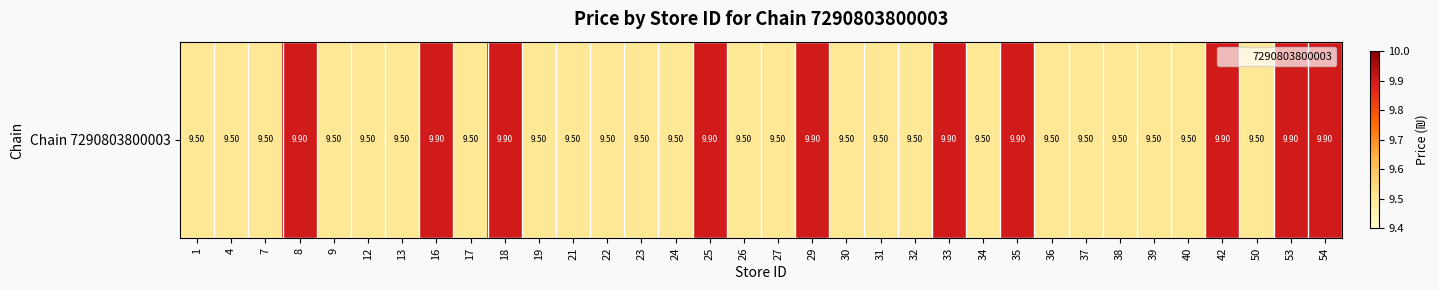

What is the ratio of the value at 1 to the value at 21?

1.0